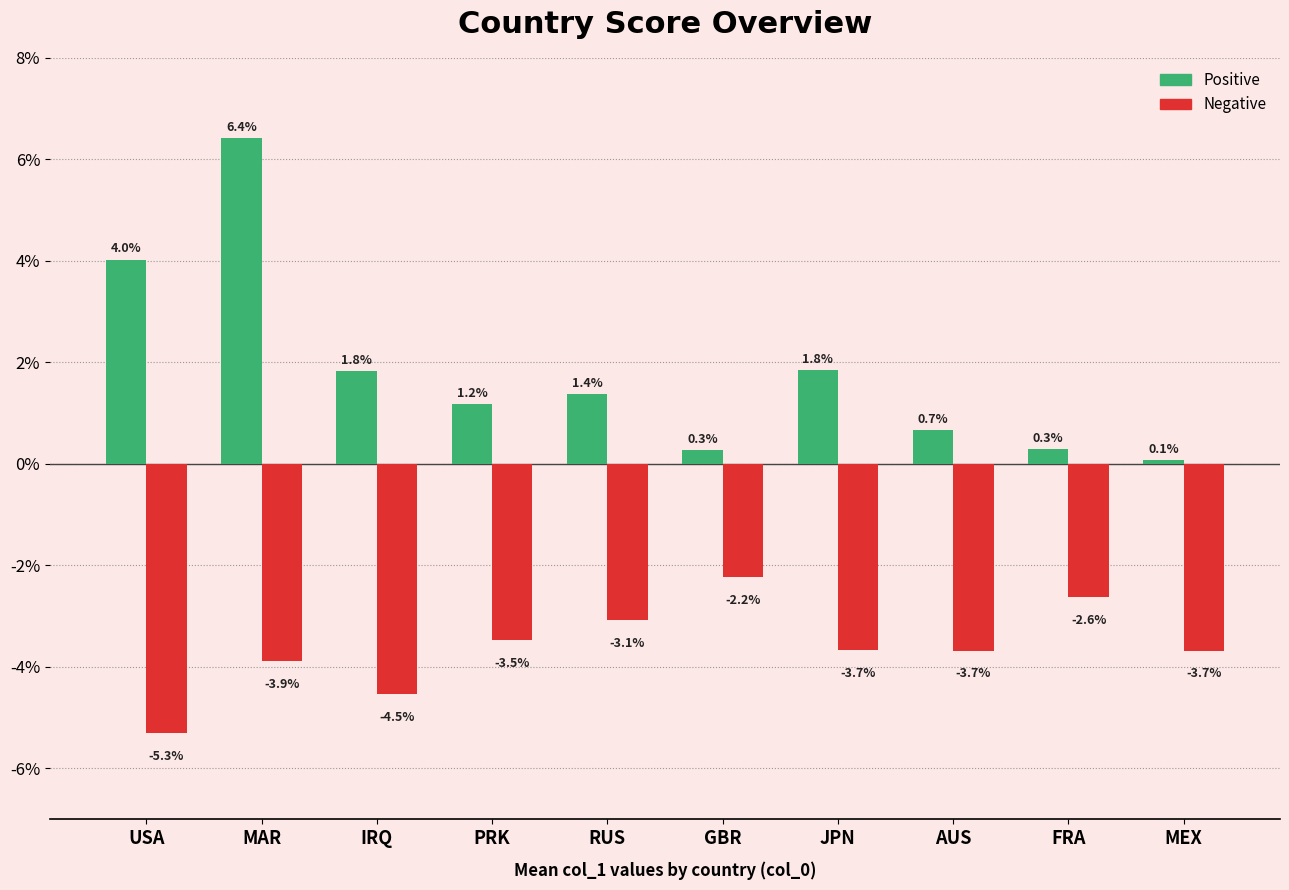

What is the minimum value shown in the chart?

-5.3